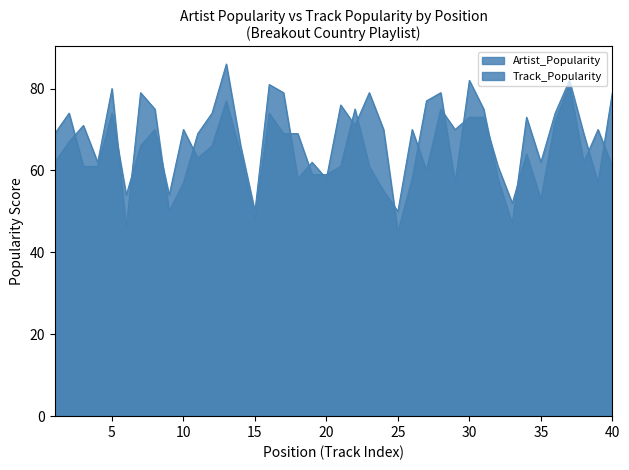

Does the chart display data point markers on the line(s)?

No